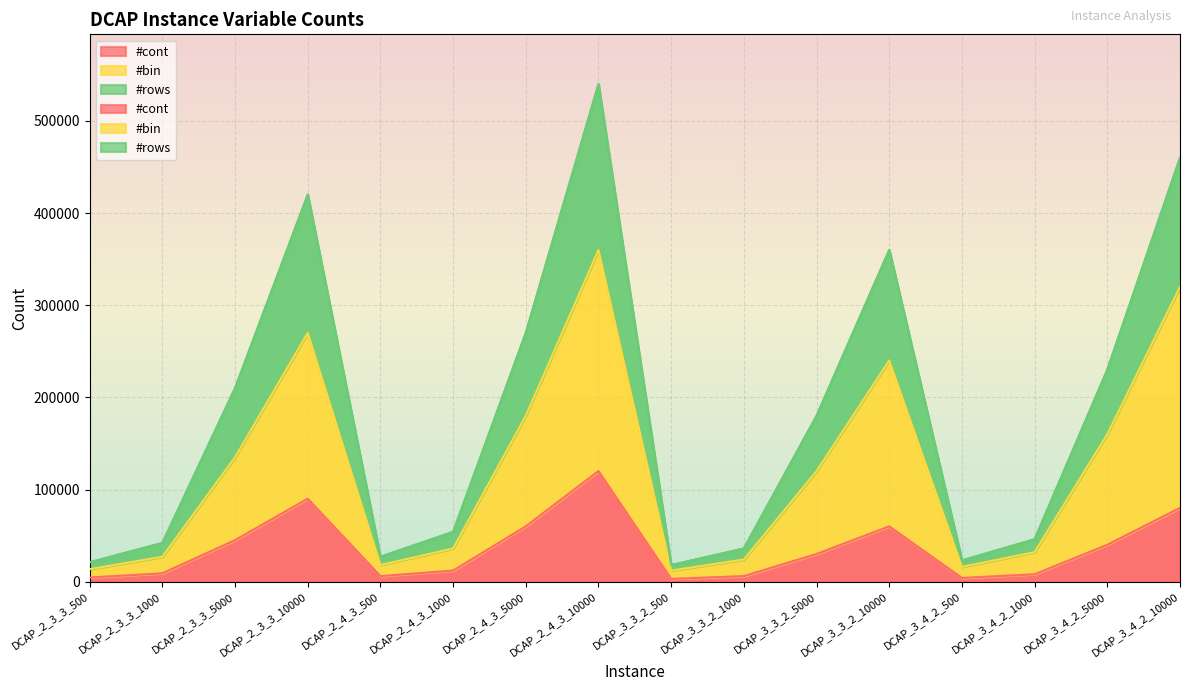

Which series has the widest spread of values?

#rows